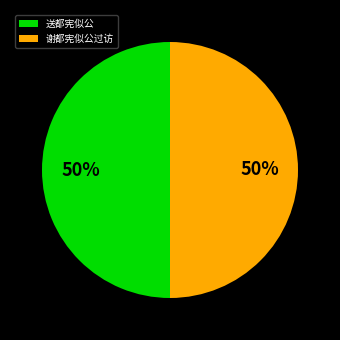

The 送都宪似公 slice represents 43% of the pie. True or false?

False